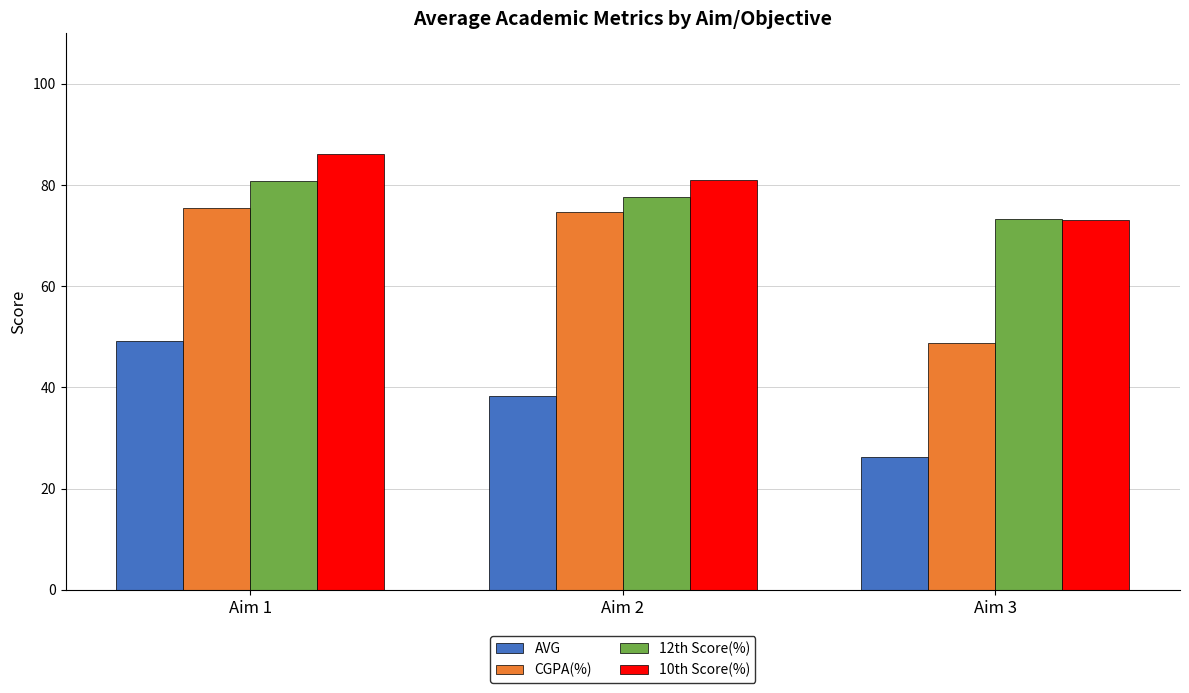

Count the number of data series in this chart.

4